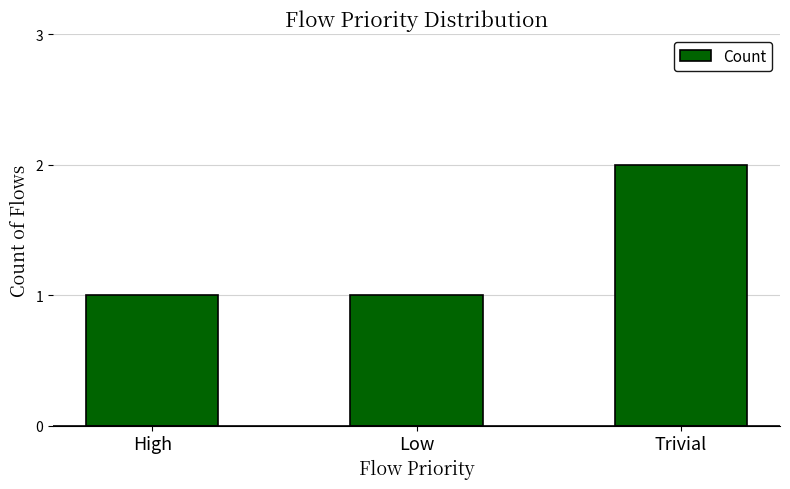

Are the bars grouped side by side (vs. stacked)?

No